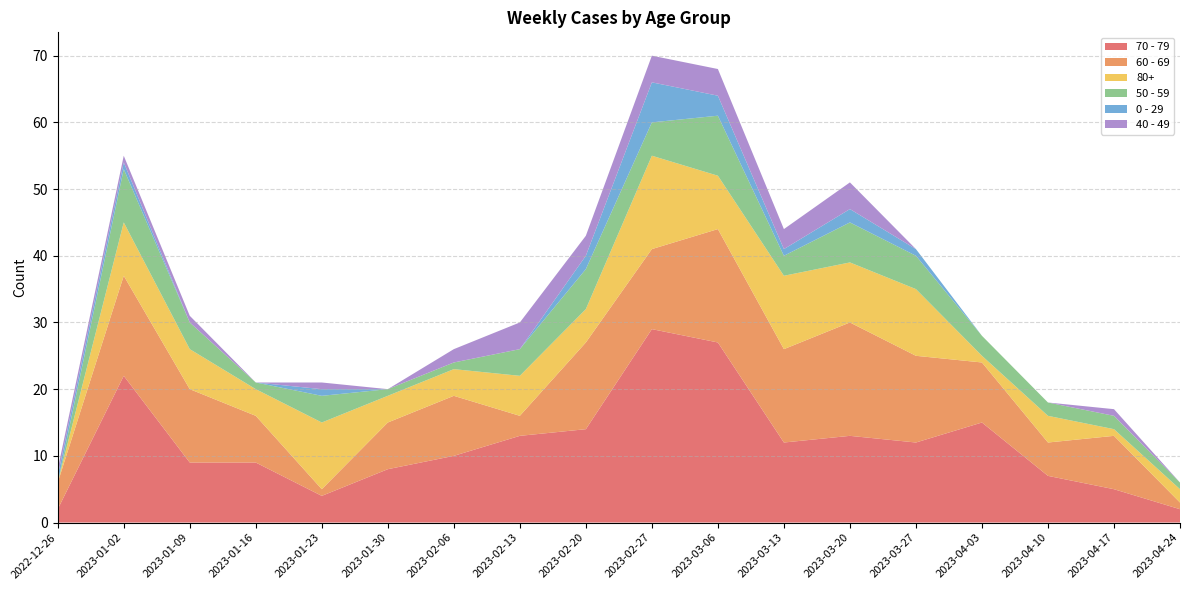

Reading left to right, extract all data points from this chart.

70 - 79: 2	22	9	9	4	8	10	13	14	29	27	12	13	12	15	7	5	2
60 - 69: 4	15	11	7	1	7	9	3	13	12	17	14	17	13	9	5	8	1
80+: 0	8	6	4	10	4	4	6	5	14	8	11	9	10	1	4	1	2
50 - 59: 0	8	4	1	4	1	1	4	6	5	9	3	6	5	3	2	2	1
0 - 29: 1	1	0	0	1	0	0	0	2	6	3	1	2	1	0	0	0	0
40 - 49: 1	1	1	0	1	0	2	4	3	4	4	3	4	0	0	0	1	0